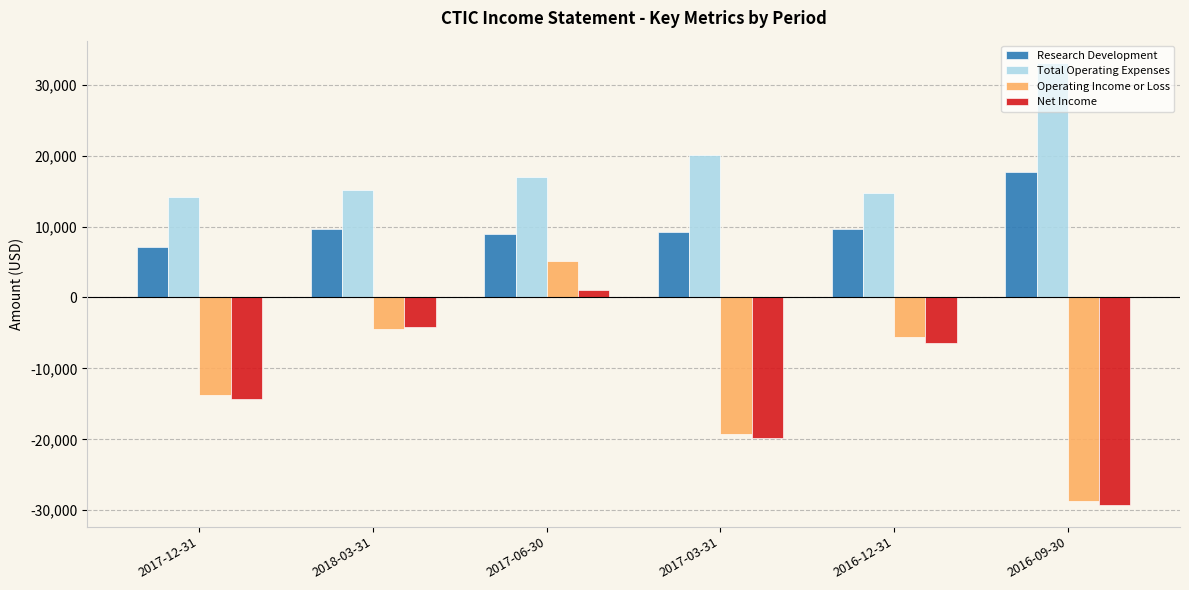

What is the difference between the Total Operating Expenses values at 2018-03-31 and 2017-06-30?

1800